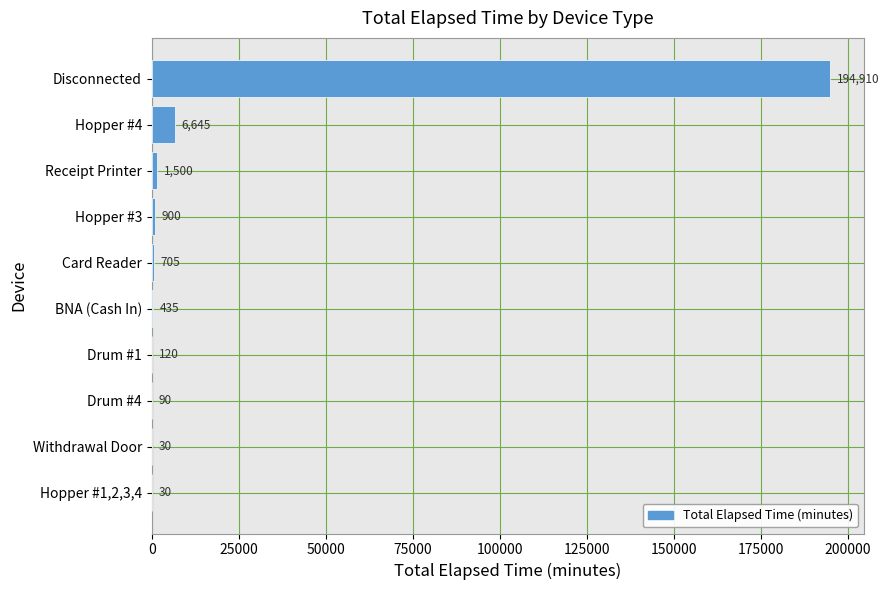

True or false: the data shows 30 at Hopper #1,2,3,4.

True